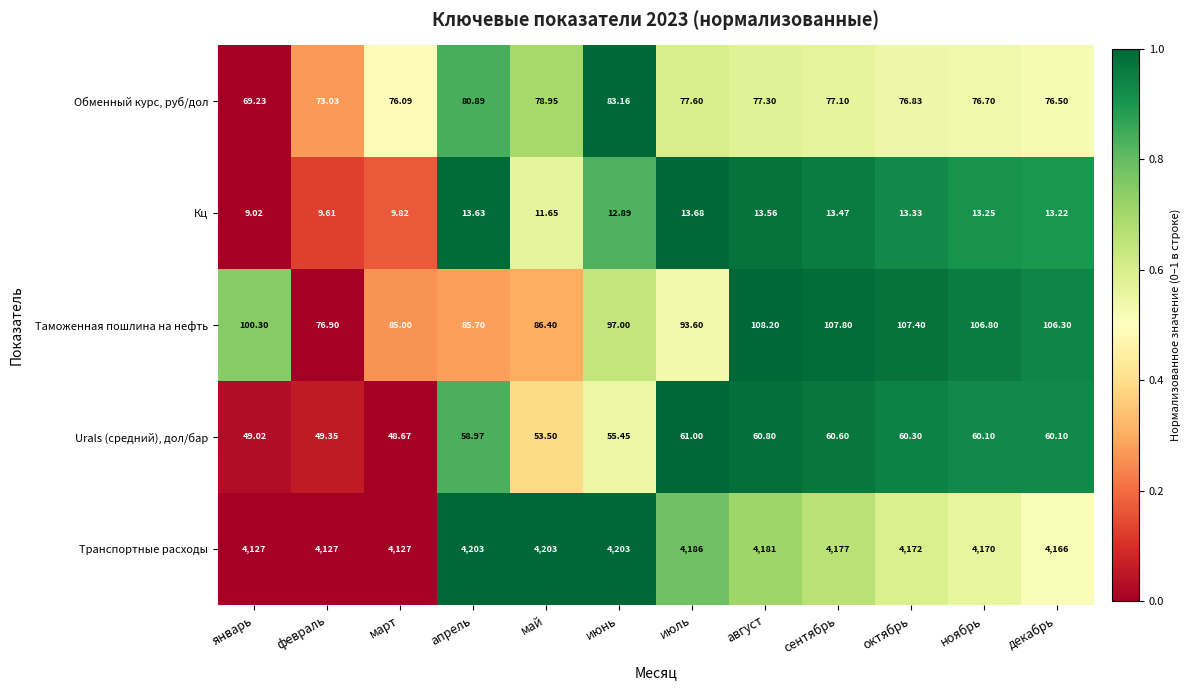

Rank the series at ноябрь from lowest to highest value.

Кц, Urals (средний), дол/бар, Обменный курс, руб/дол, Таможенная пошлина на нефть, Транспортные расходы